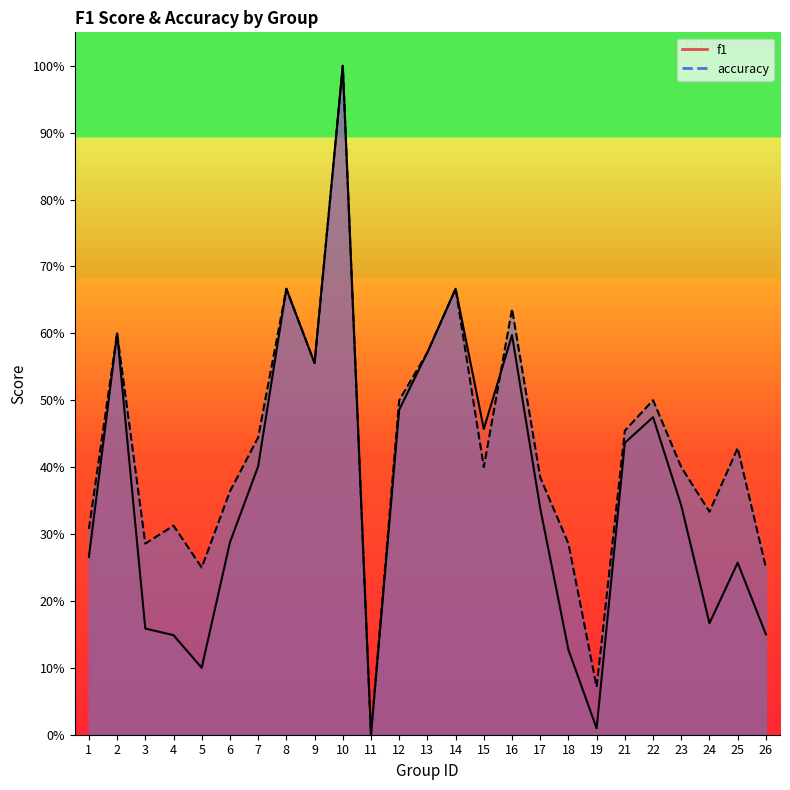

At which category is the sum across all series the highest?

10